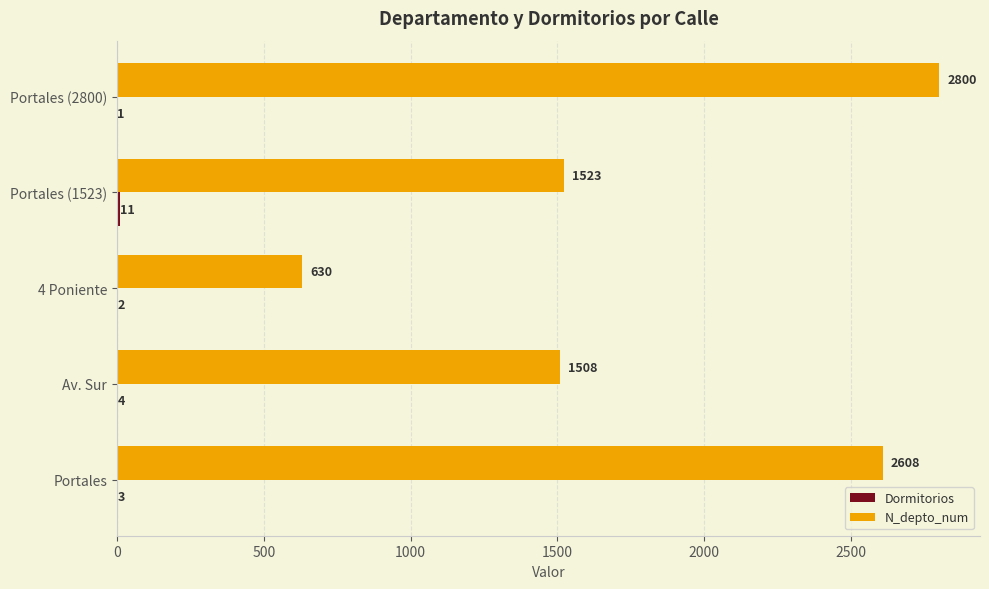

At which label is N_depto_num closest to 1715?

Portales (1523)